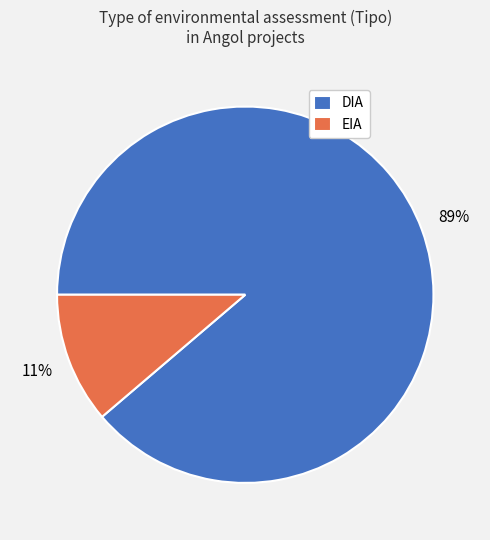

What percentage is the DIA slice, to the nearest percent?

89%